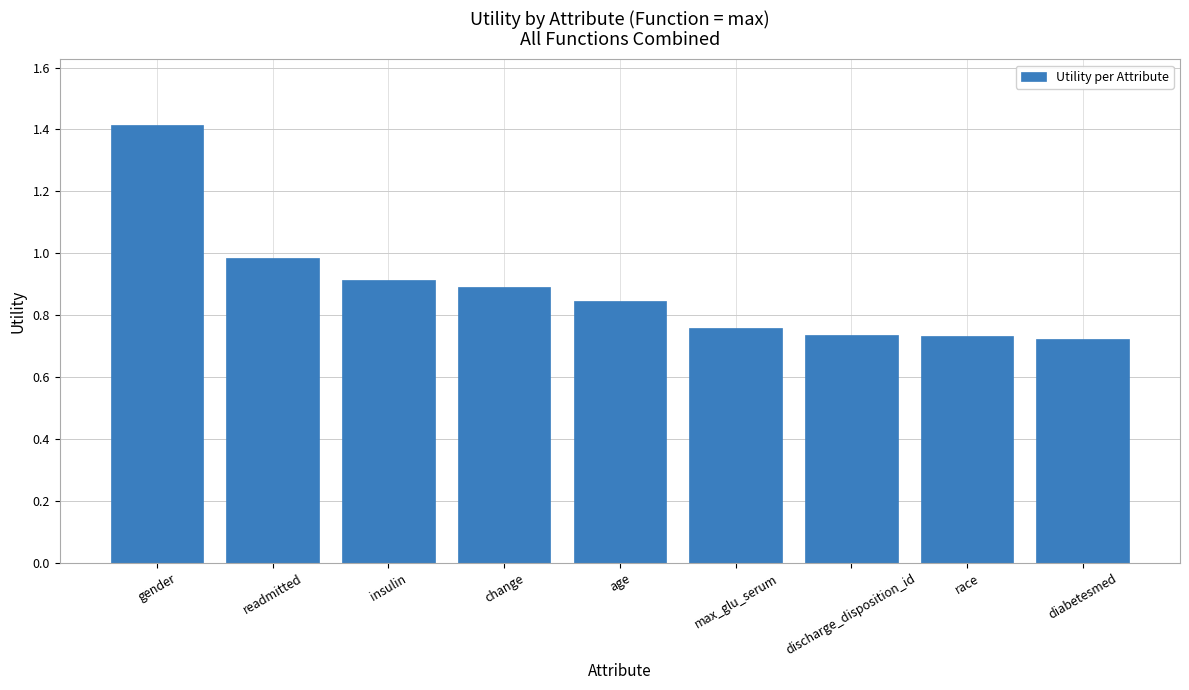

At which category does the chart reach its peak across all series?

gender